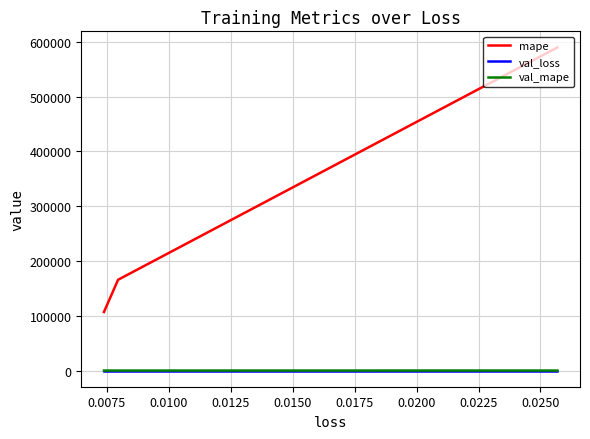

The val_loss series shows 0.0 at 0.0050. True or false?

False